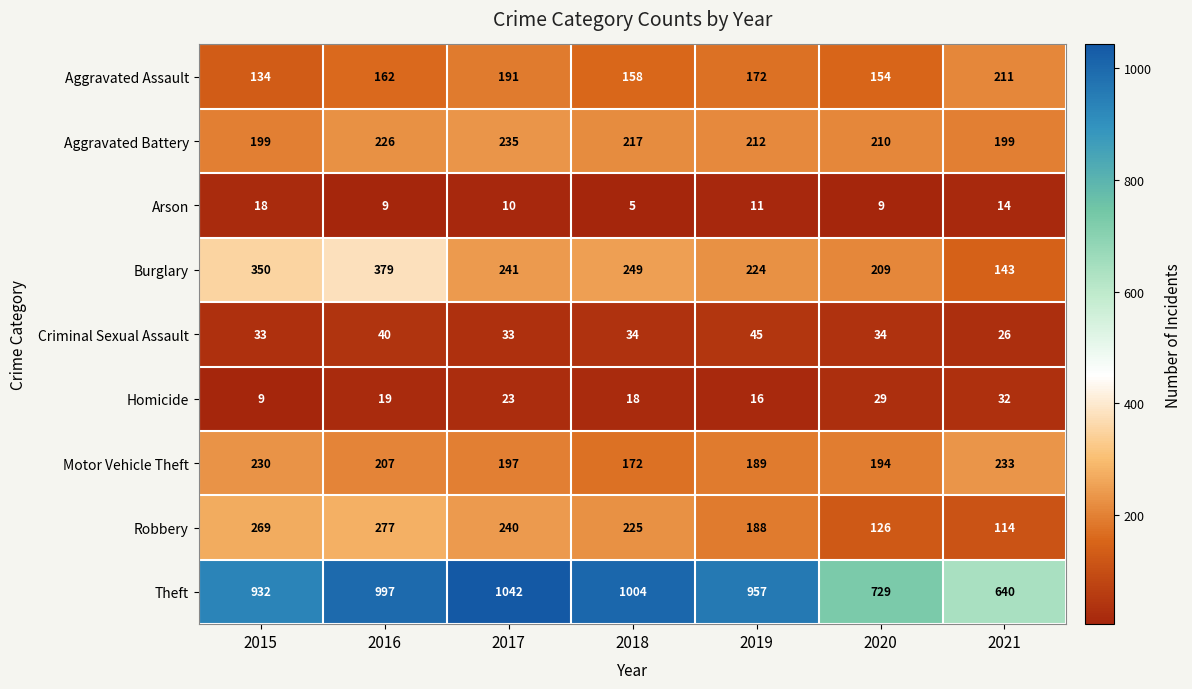

Where does the Arson series first go above 10?

2015